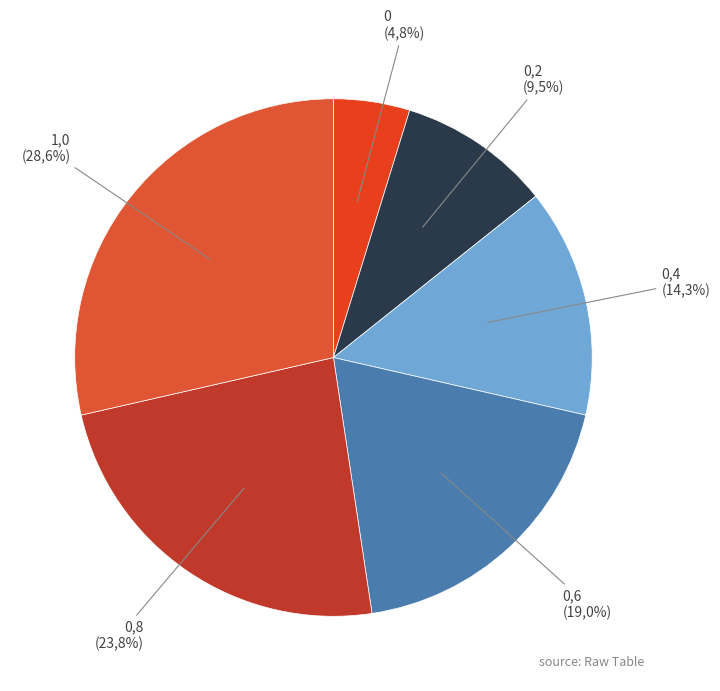

Count the number of slices in the pie.

6